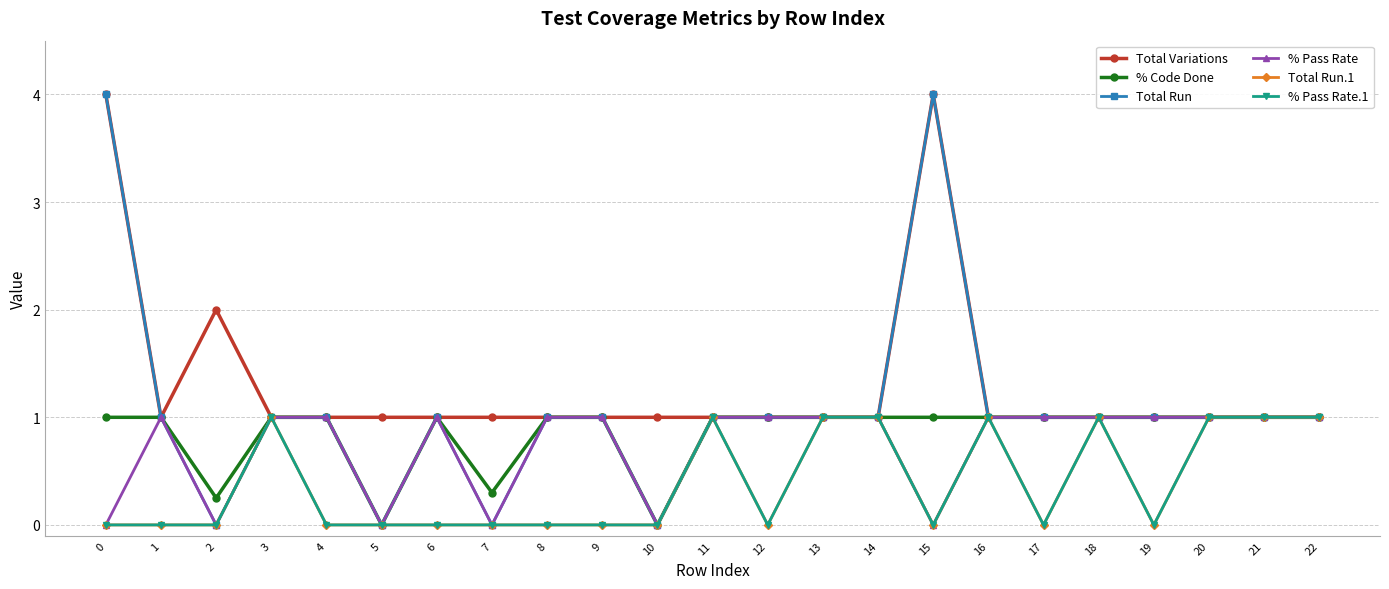

What is the total value across all series at 15?

9.0